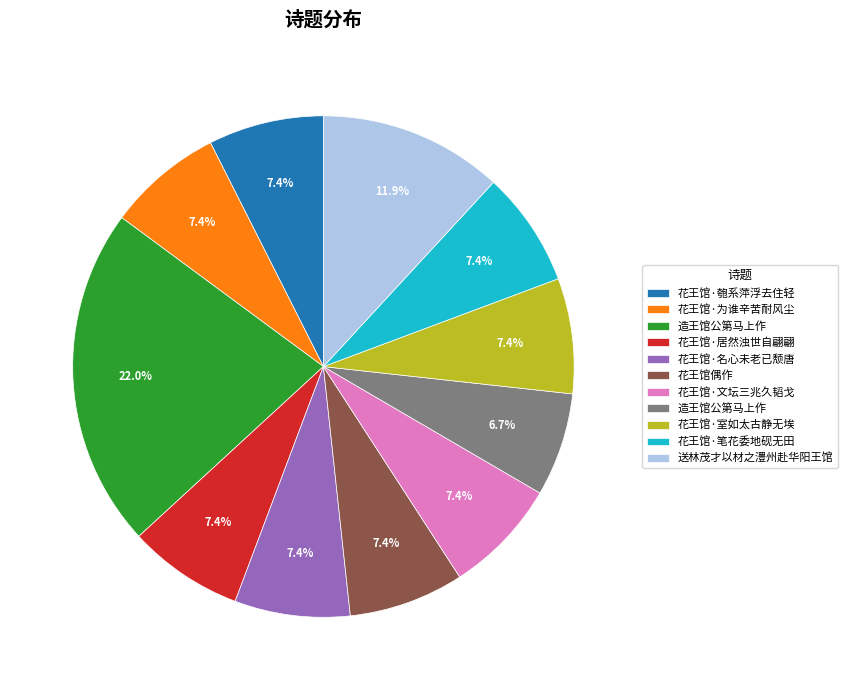

Is there a majority slice in this chart?

No